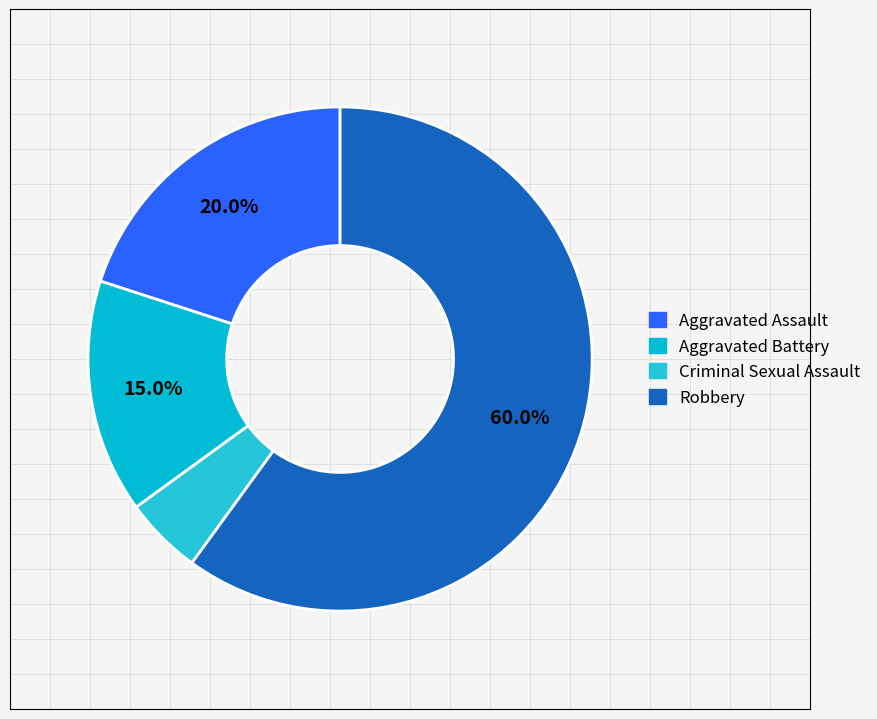

To the nearest percent, what percentage of the pie is Criminal Sexual Assault?

5%